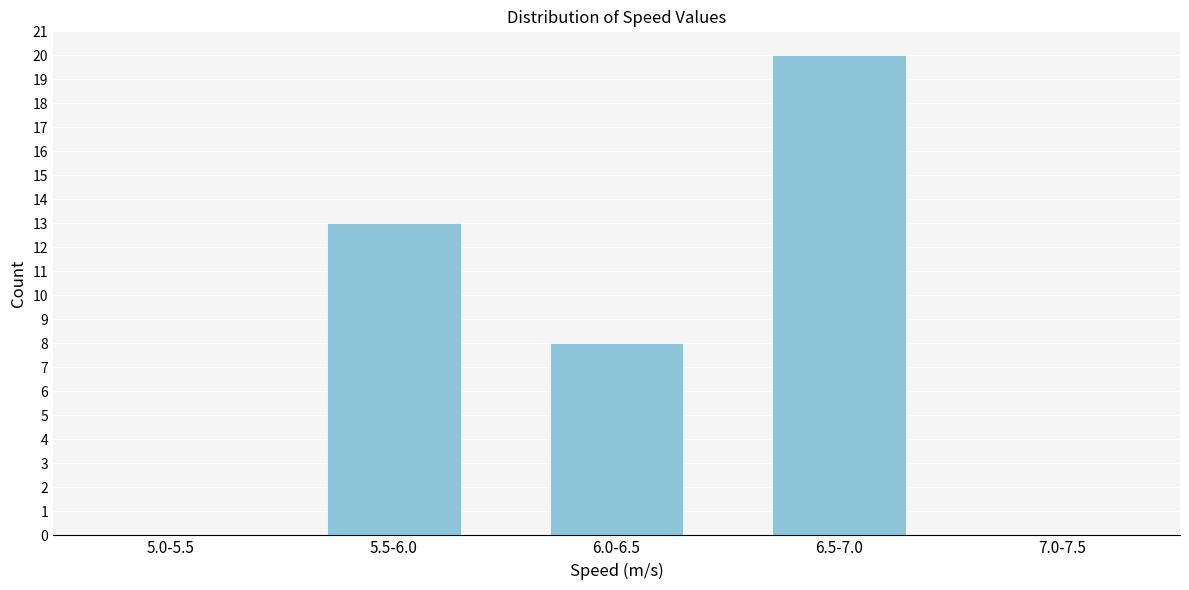

Reading left to right, transcribe all the data shown in this chart.

5.0-5.5=0	5.5-6.0=13	6.0-6.5=8	6.5-7.0=20	7.0-7.5=0